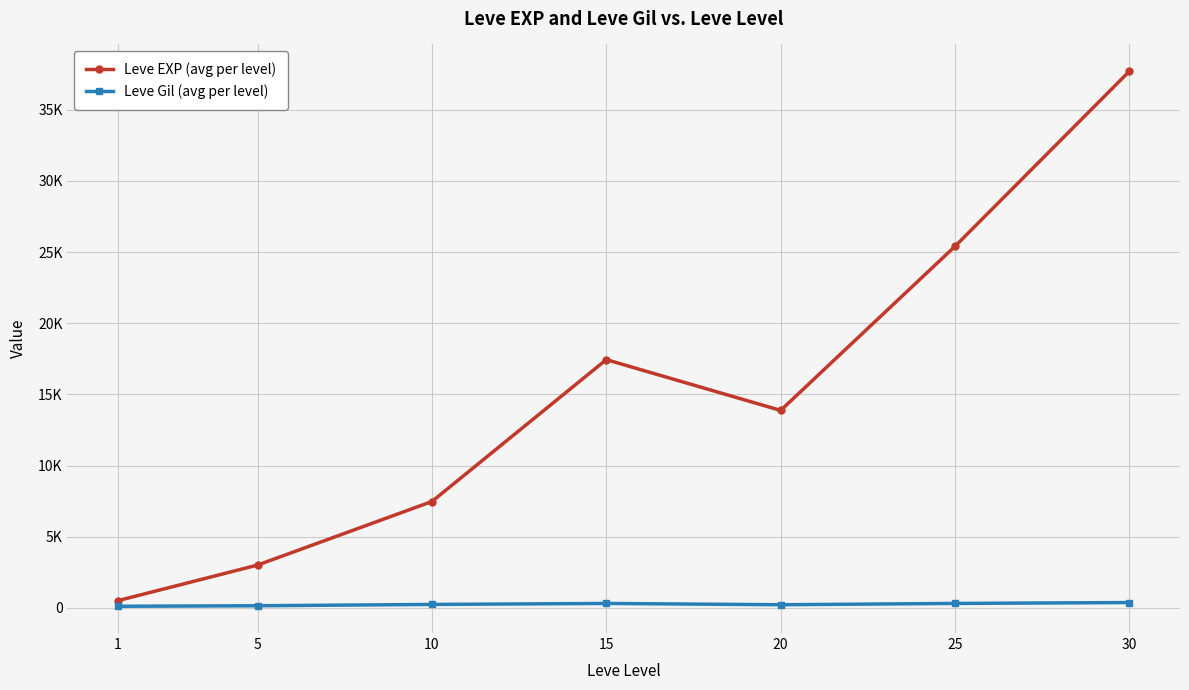

True or false: Leve EXP (avg per level) and Leve Gil (avg per level) cross at least once.

False